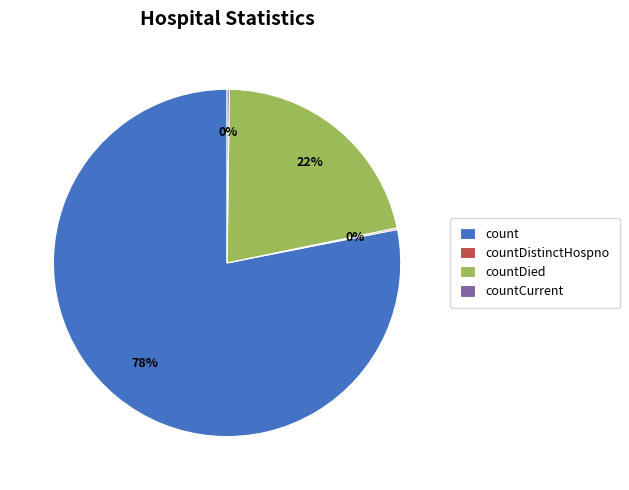

Between count and countDied, which is larger?

count